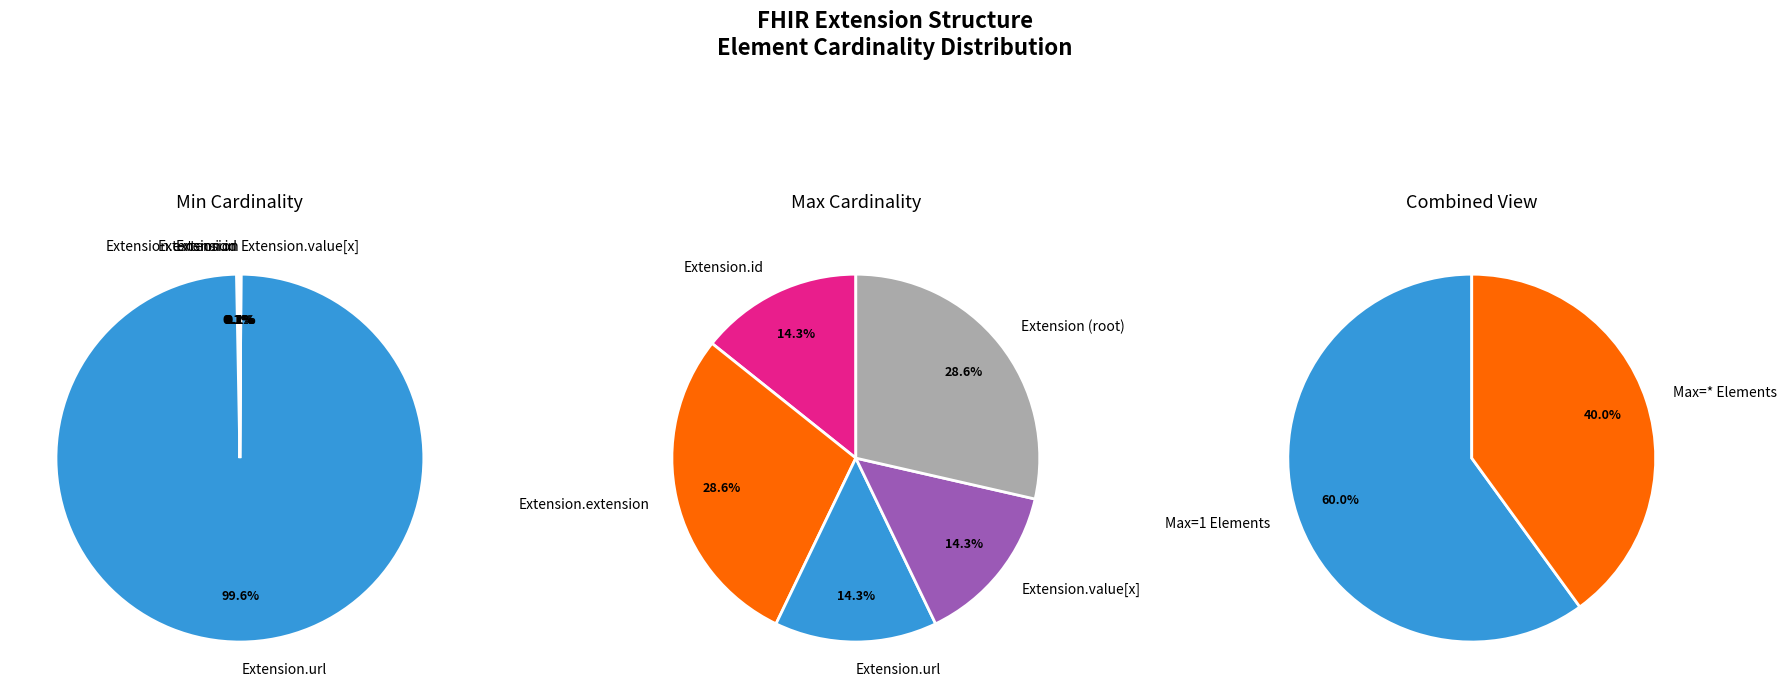

What is the largest slice in the pie chart?

Extension.url